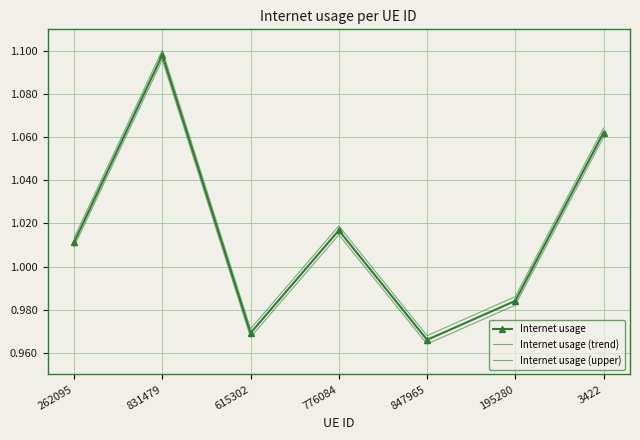

What is the value of the Internet usage (trend) point at the 5th from the left?

1.0